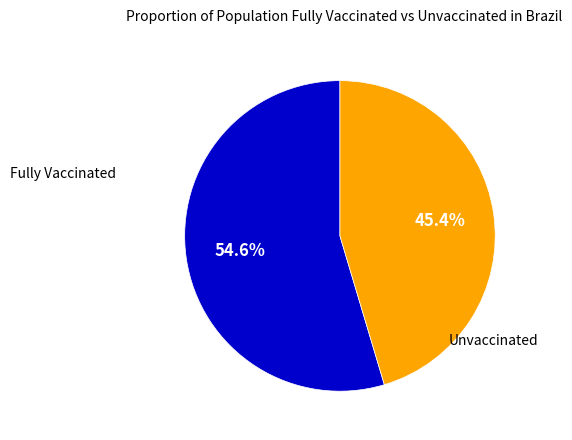

Does any single category account for the majority?

Yes